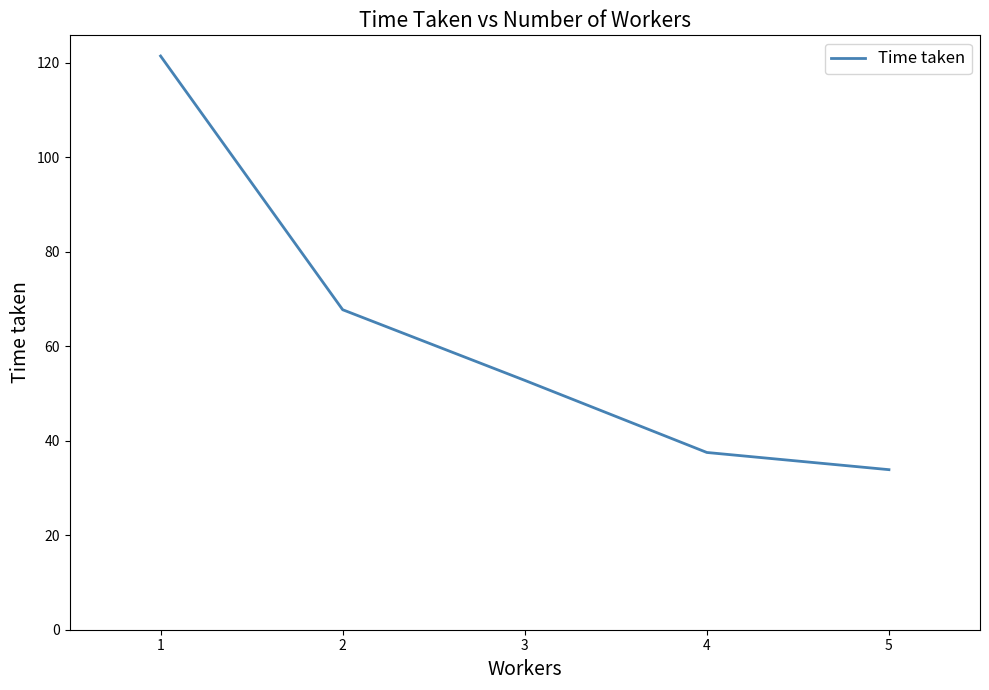

List the labels in order of value, smallest first.

5, 4, 3, 2, 1